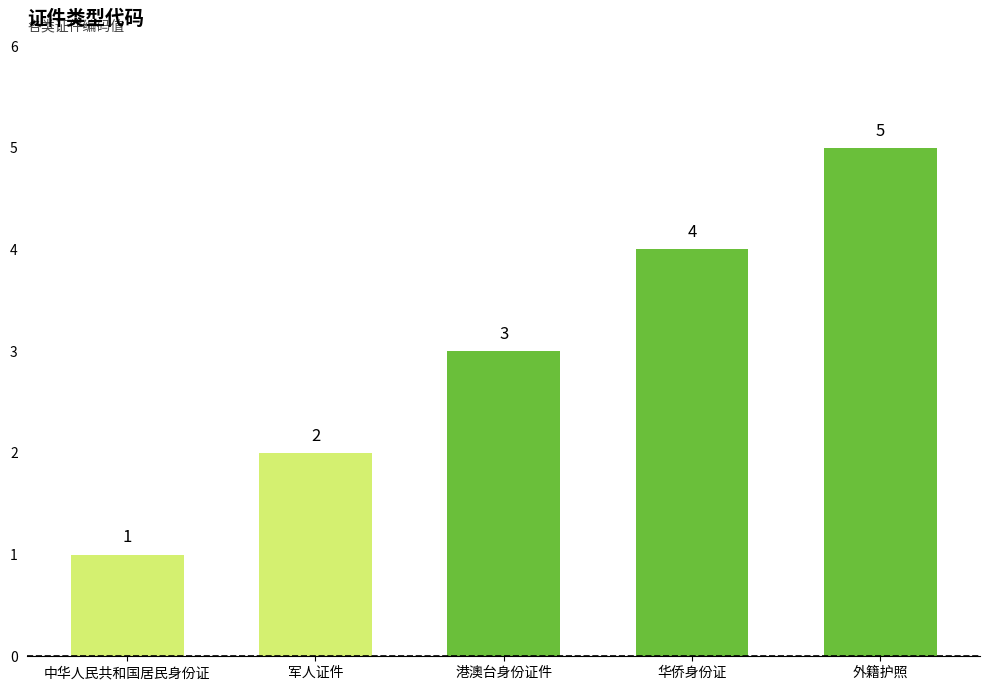

Reading right to left, transcribe all the data shown in this chart.

外籍护照=5	华侨身份证=4	港澳台身份证件=3	军人证件=2	中华人民共和国居民身份证=1